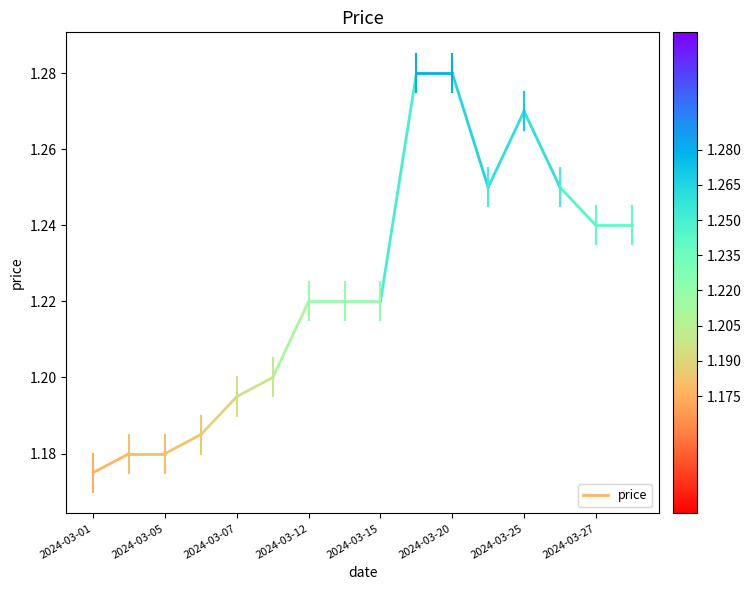

What is the value of the 1st point from the left?

1.2